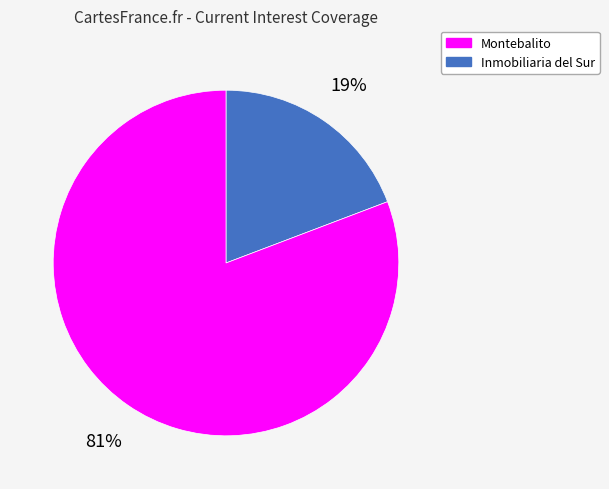

Is there a majority slice in this chart?

Yes